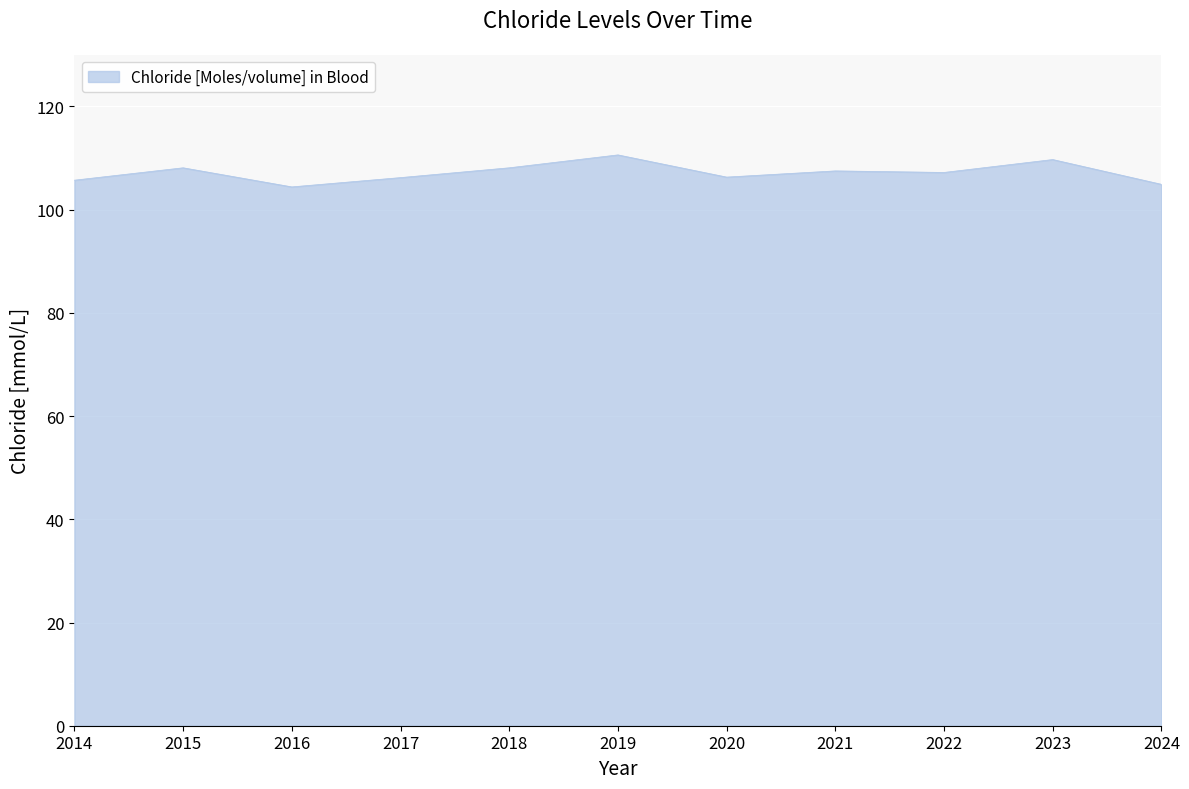

The chart shows a value of 178.4 at 2024. True or false?

False